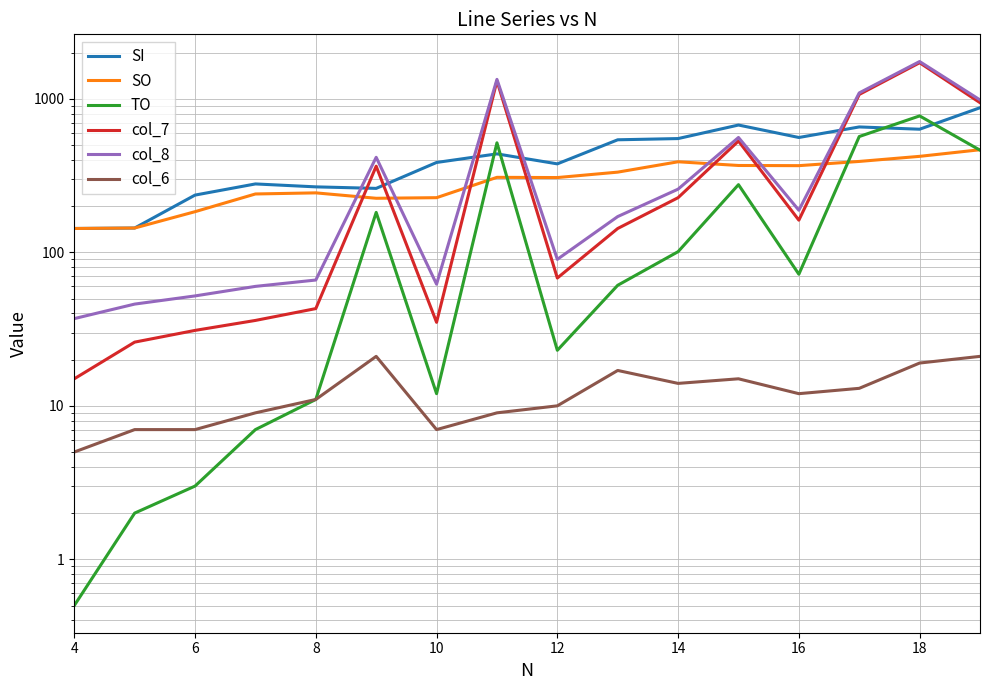

How many data points in TO are above 72?

7